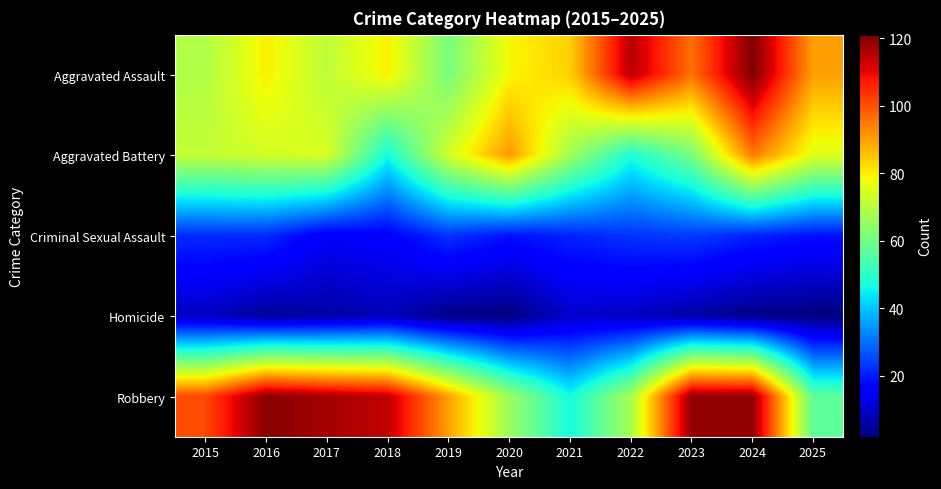

At which category is the sum across all series the highest?

2024